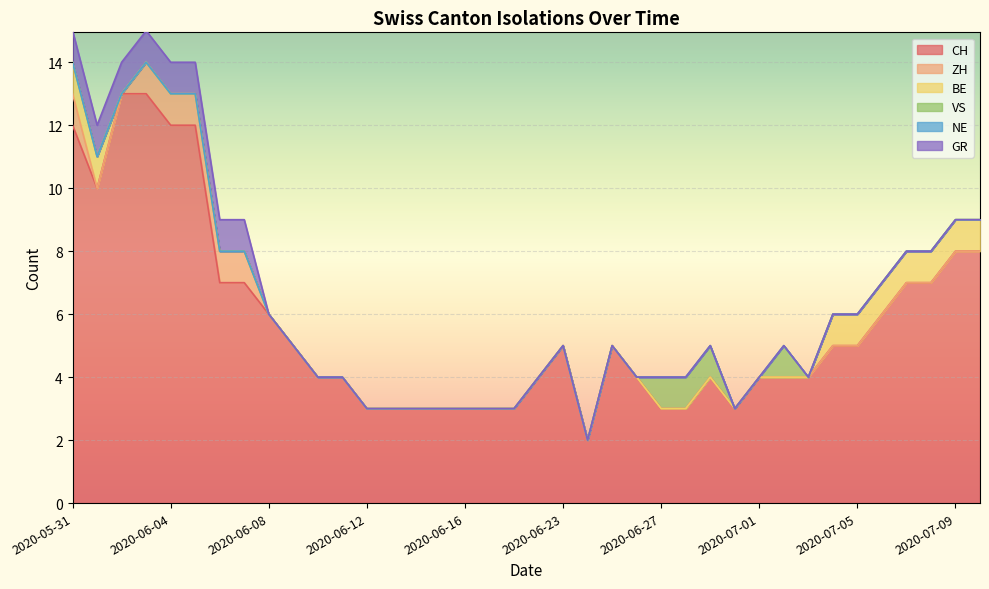

What value does the CH series have at 2020-06-26?

4